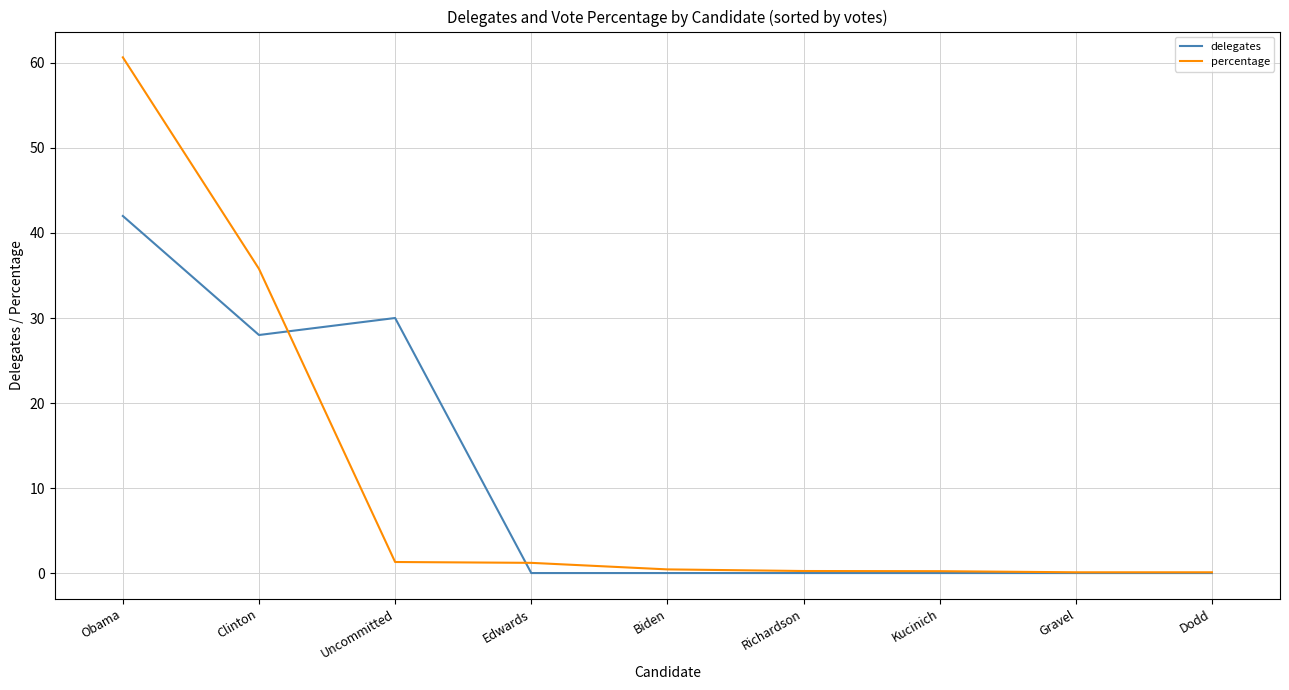

True or false: delegates has a value of -26.5 at Gravel.

False